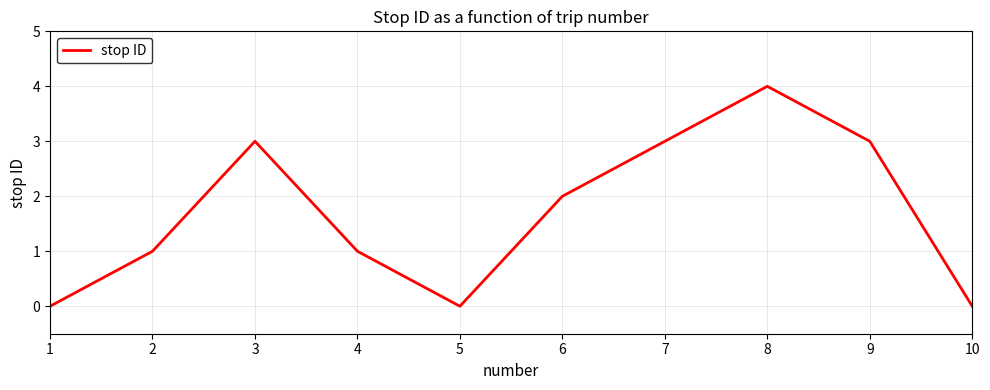

Where is the first local maximum?

3